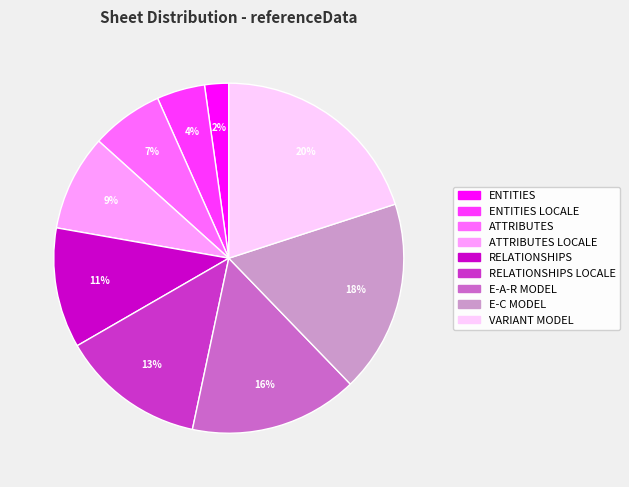

How many slices are in this pie chart?

9